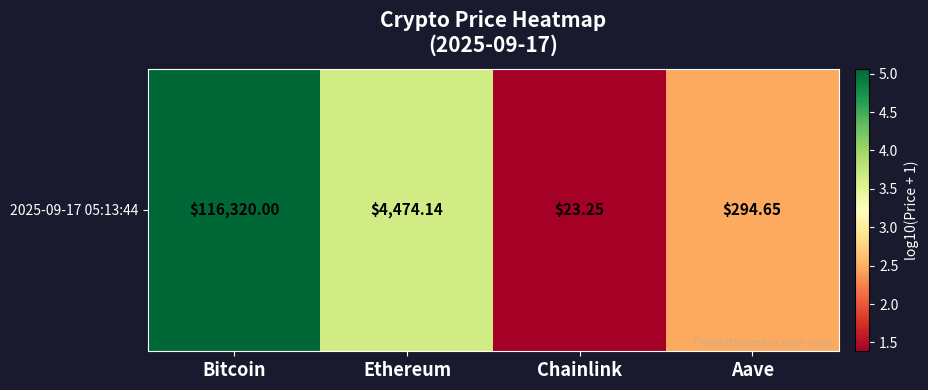

Which category has the lowest value across all series?

Chainlink